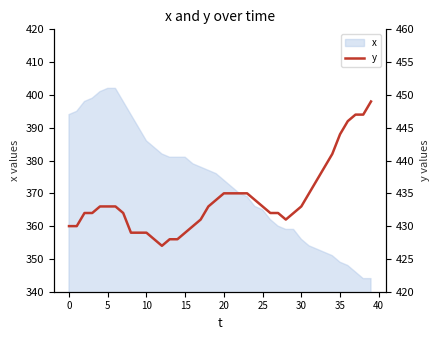

What is the highest value of the x series?

402